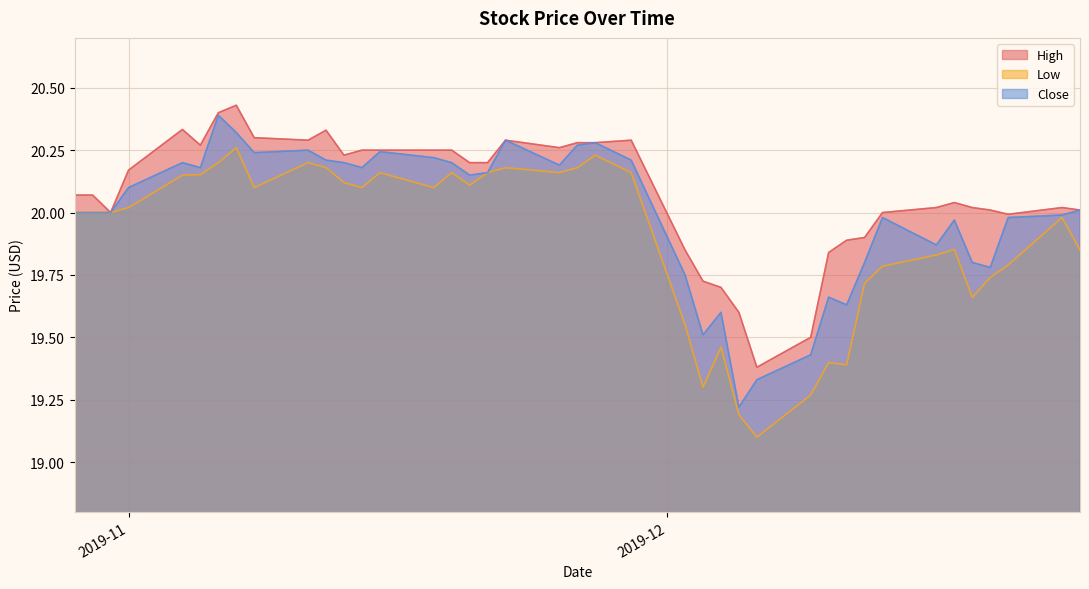

Is it true that Close equals 19.8 at 2019-12-19?

True